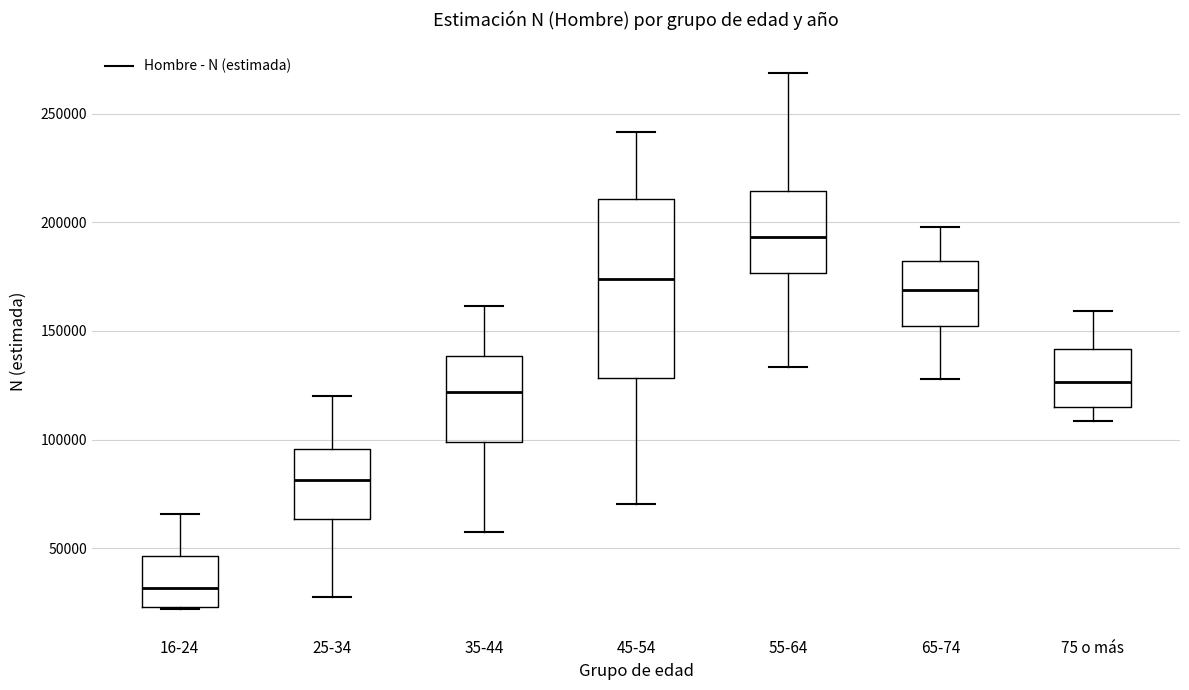

Which box has the highest median line?

55-64